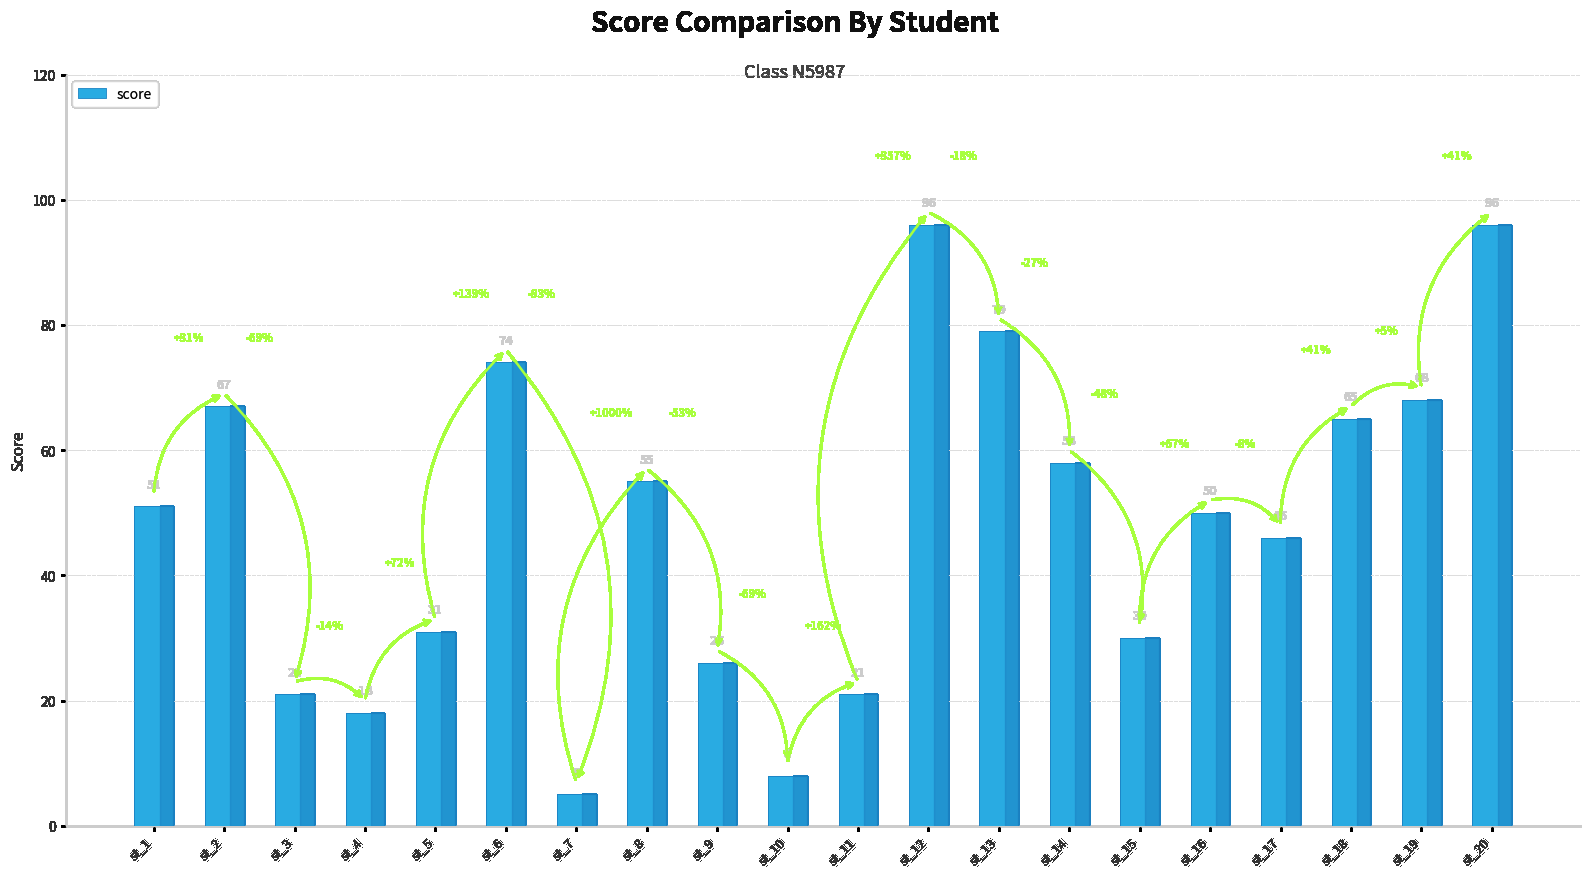

The value at st_16 is 50. True or false?

True